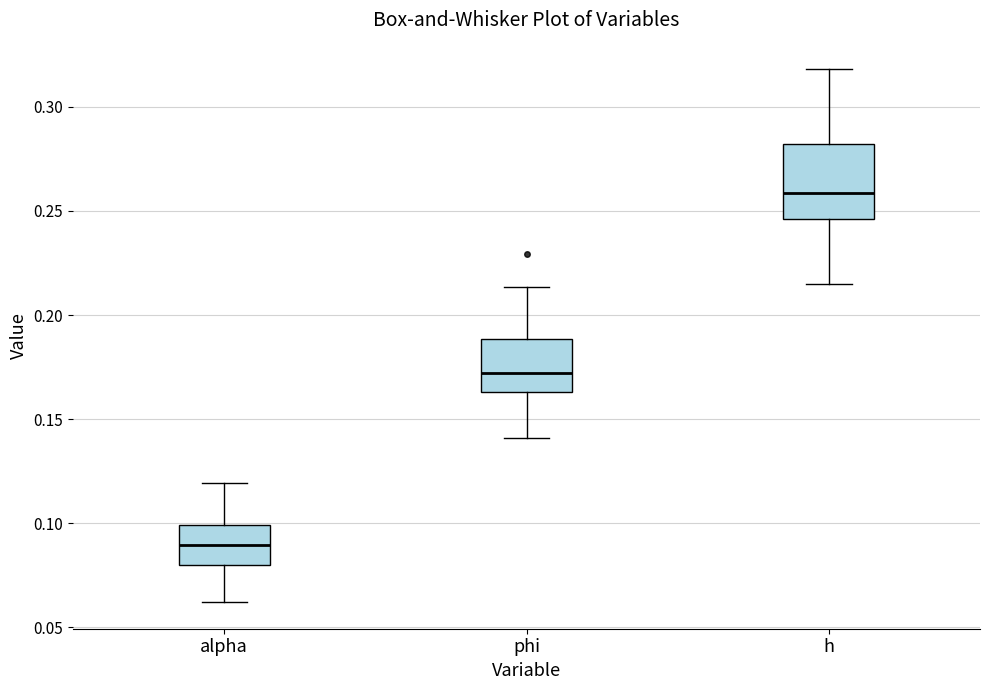

Which box has the lowest median line?

alpha